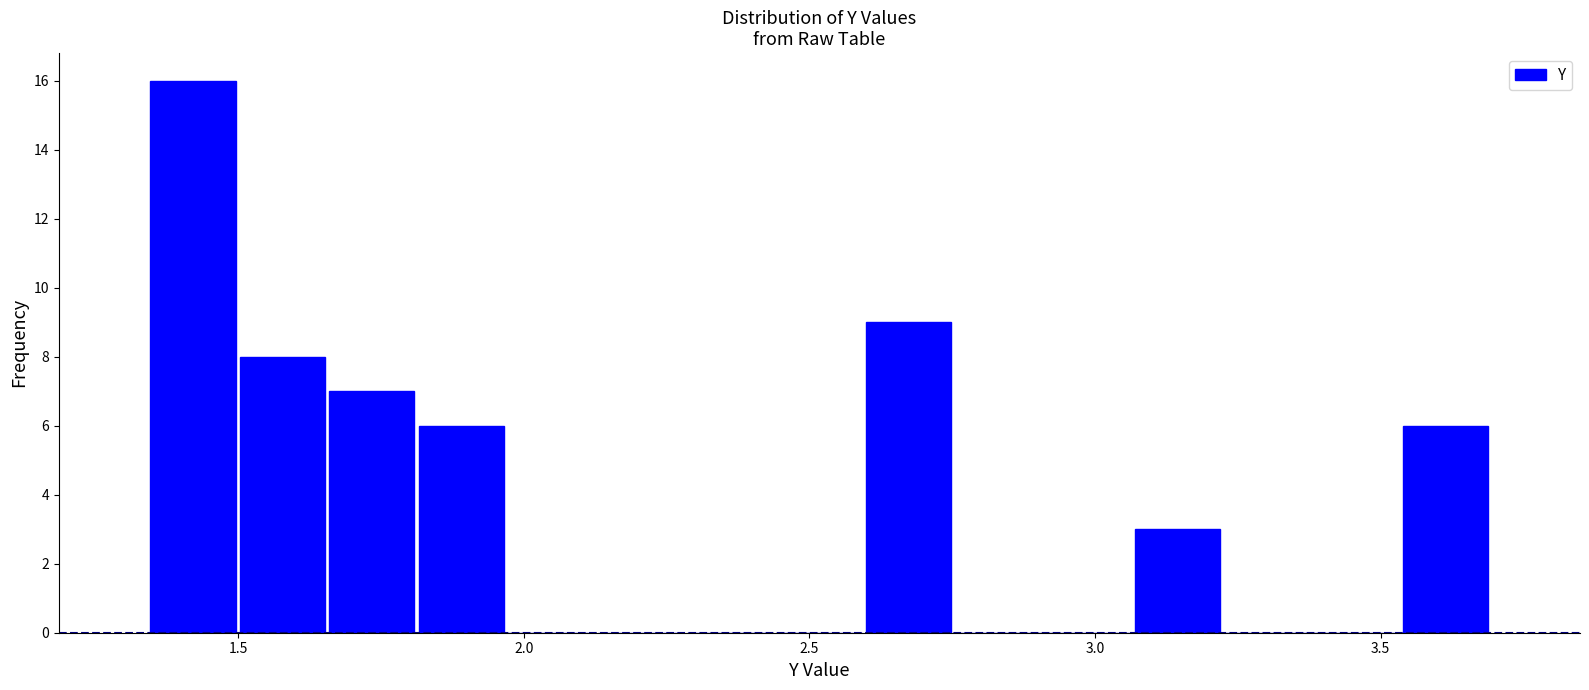

Around what value on the x-axis is the tallest bar? Give the approximate position of its centre, as read against the axis.

1.40